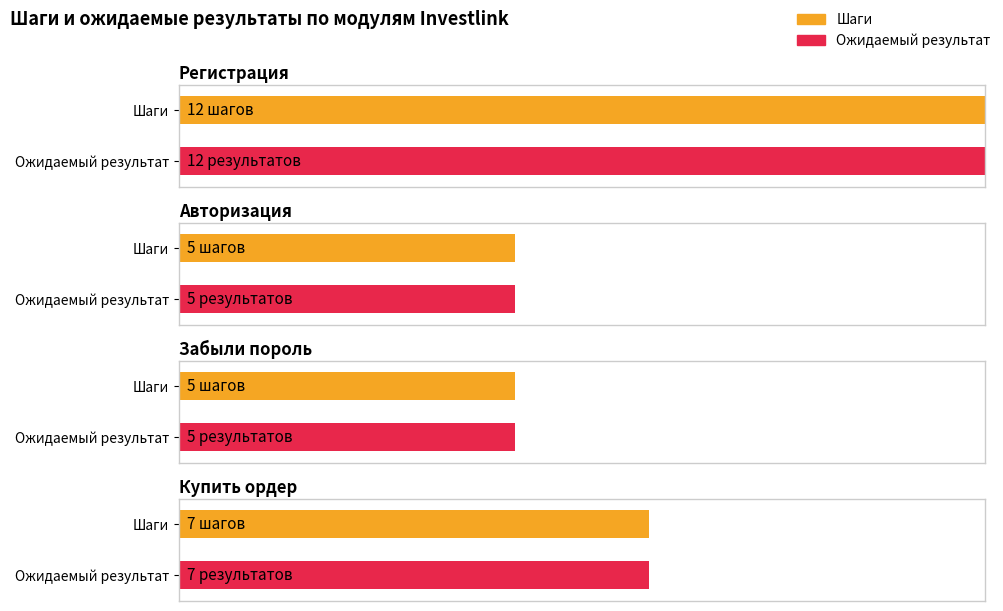

How many data points in Ожидаемый результат are above 7?

1